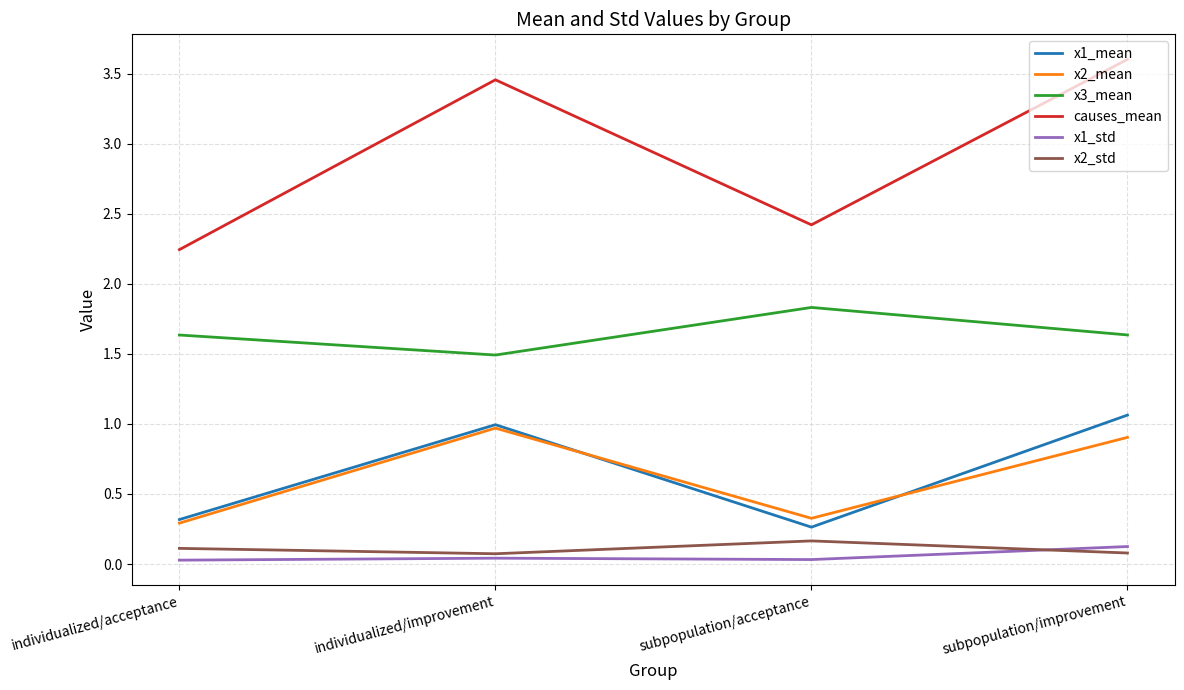

At which category is the sum across all series the highest?

subpopulation/improvement